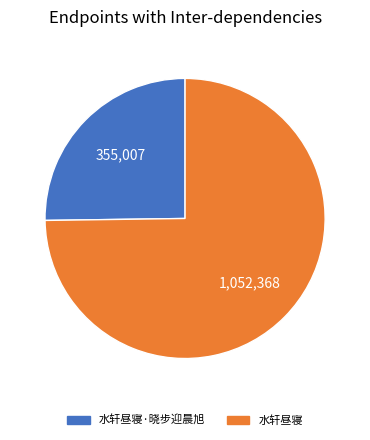

Is there any slice that represents more than half of the pie?

Yes